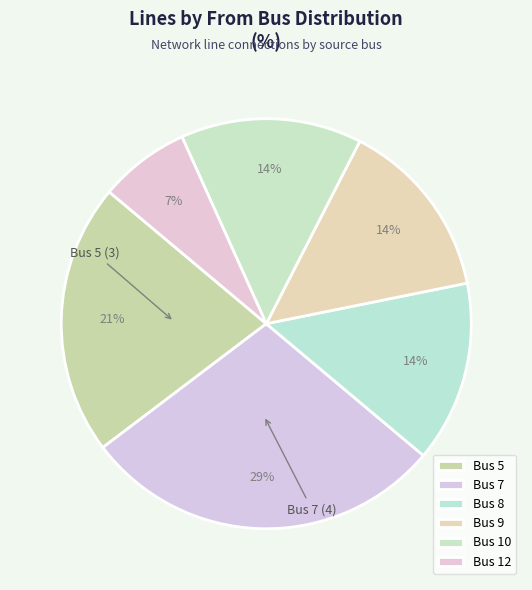

Is there any slice that represents more than half of the pie?

No